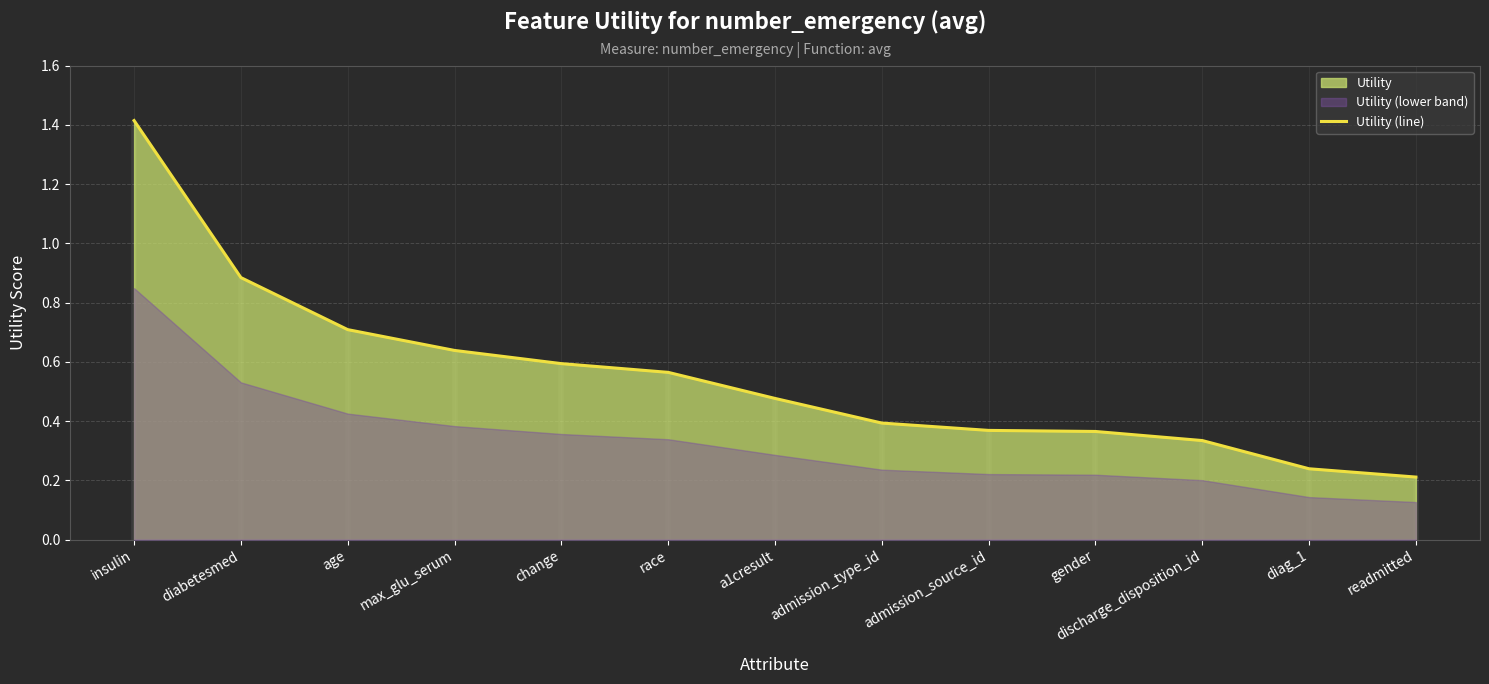

What is the average value?

0.6